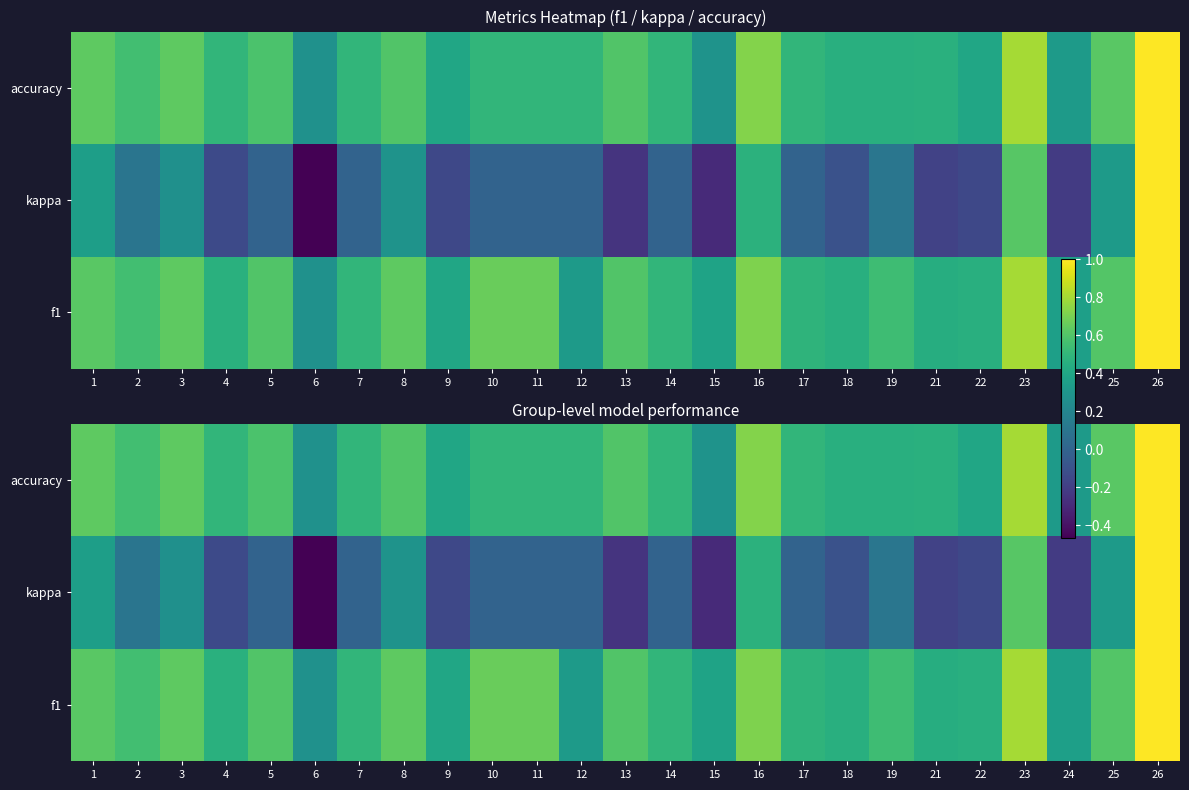

Is the value of kappa at 19 greater than the value of accuracy at 17?

No